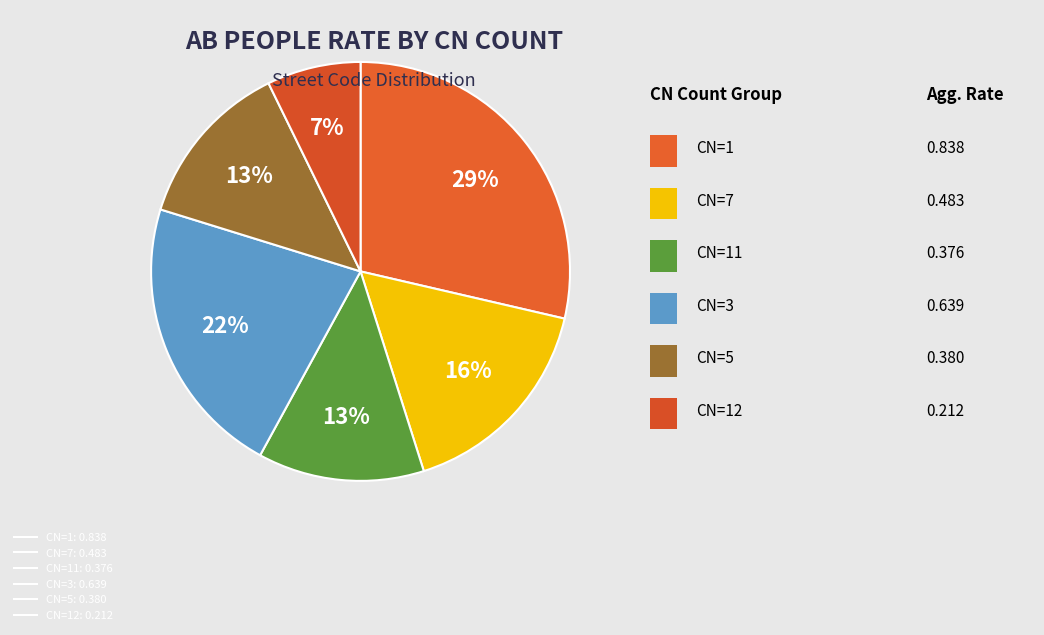

How many segments does this pie chart have?

6